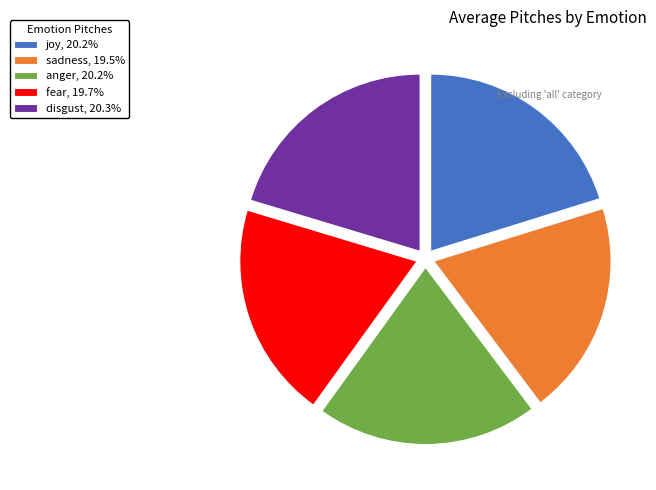

Is there any slice that represents more than half of the pie?

No